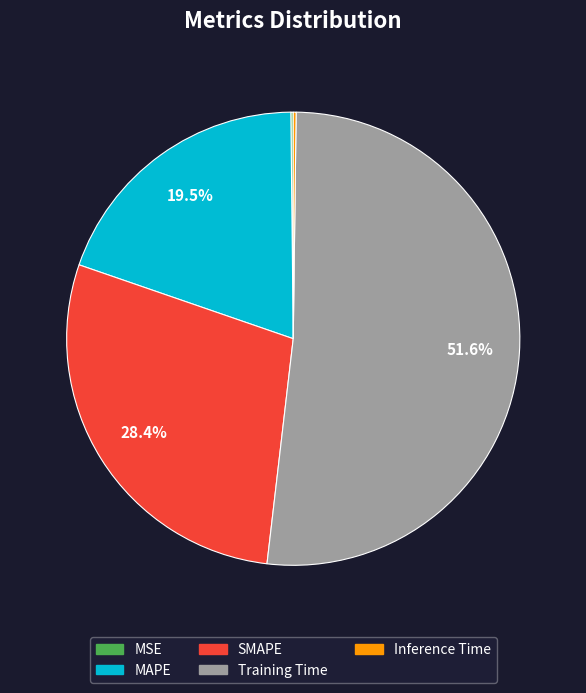

What percentage is NOT represented by MAPE?

80.5%